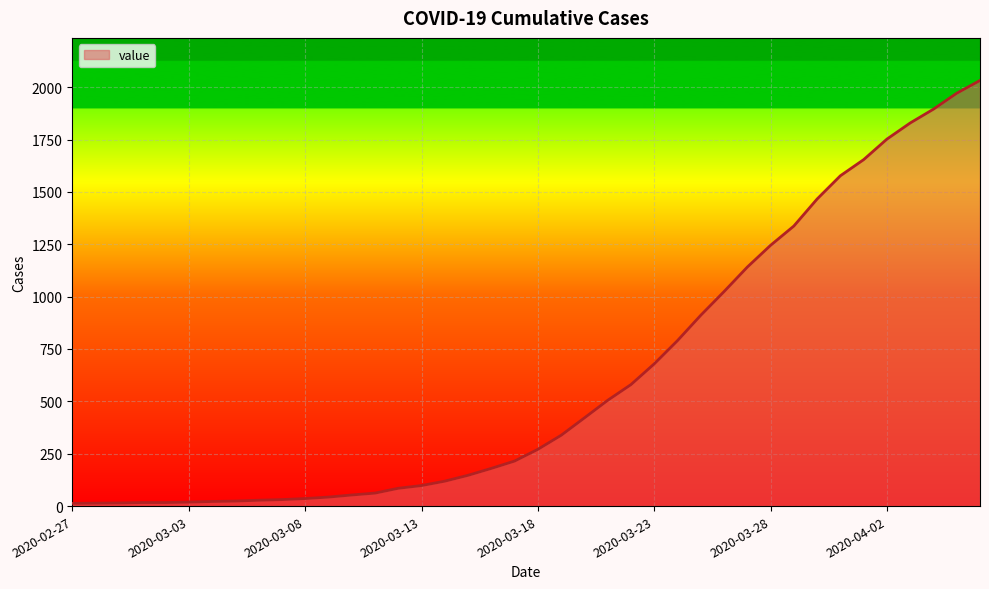

What is the difference between the maximum and minimum values?

2019